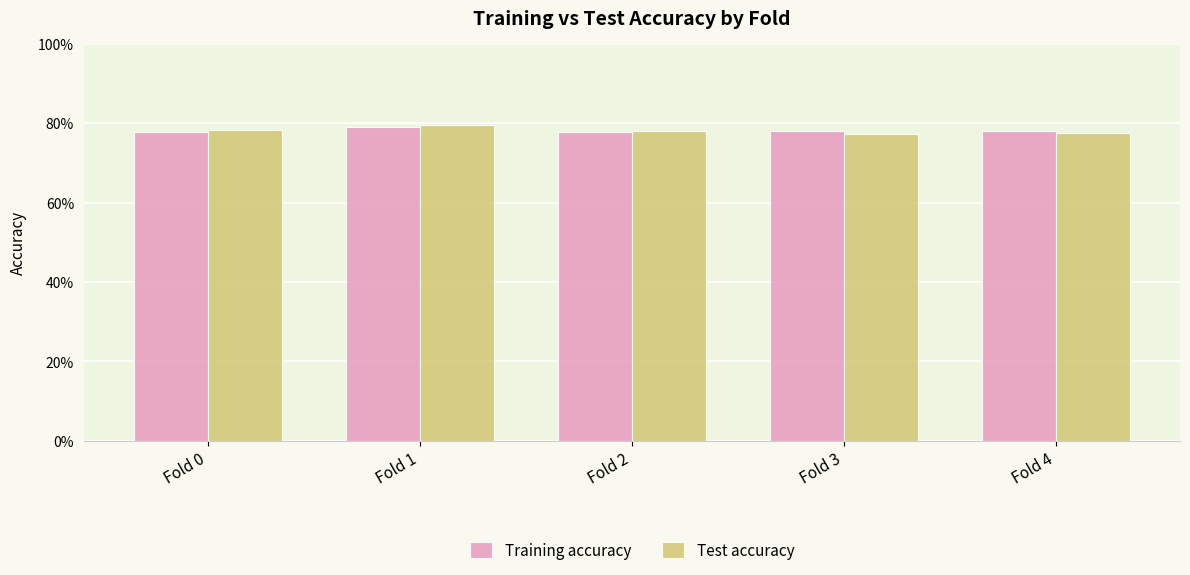

Reading left to right, extract all data points from this chart.

Training accuracy: 0.8	0.8	0.8	0.8	0.8
Test accuracy: 0.8	0.8	0.8	0.8	0.8